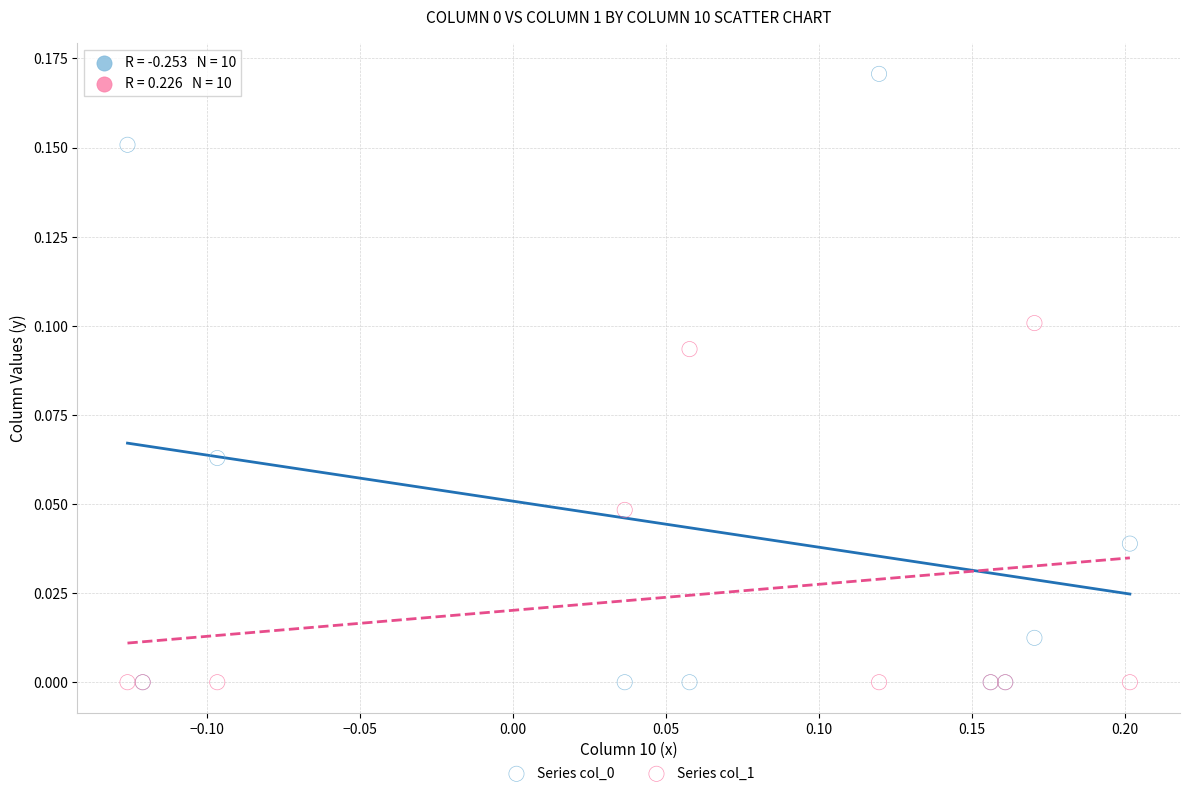

What is the X range (max minus min) for the scatter plot?

0.3